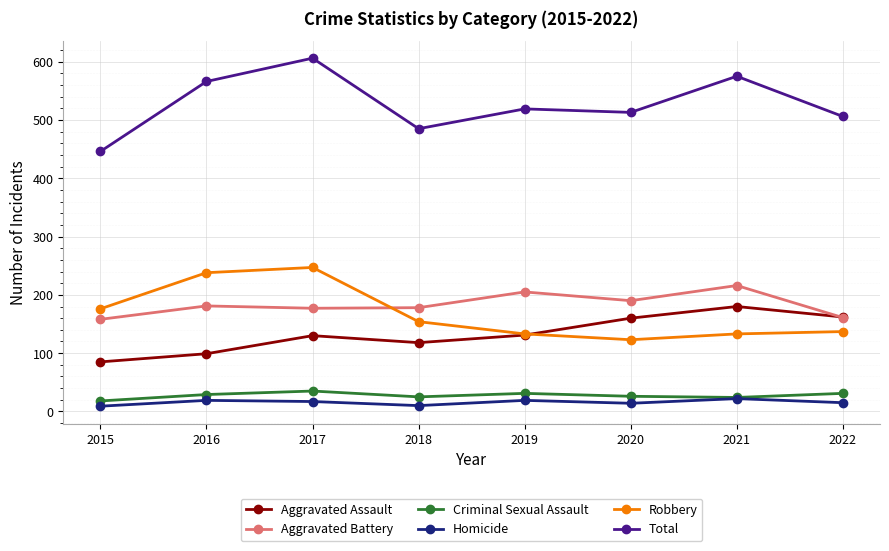

Is it true that Aggravated Battery equals 178 at 2018?

True